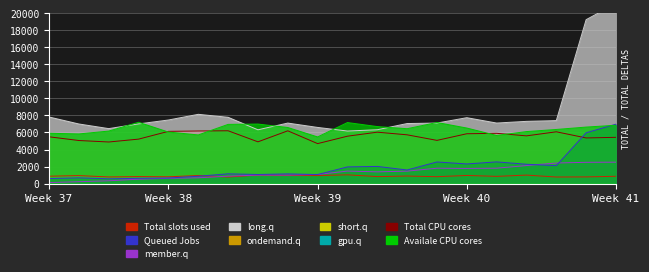

What is the difference between the highest and lowest values at 13?

5590.1